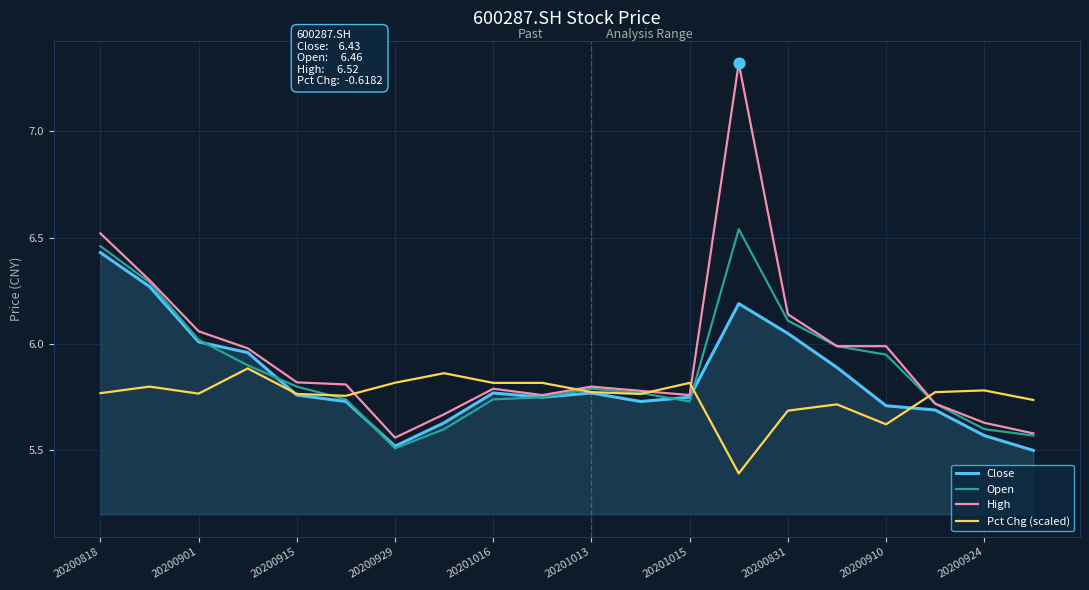

Which series has the widest spread of values?

High